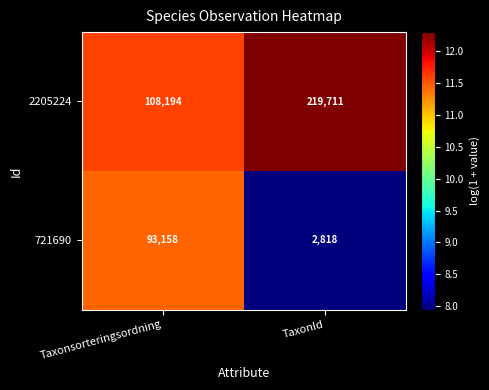

Where is 2205224 nearest to the value 163952?

Taxonsorteringsordning